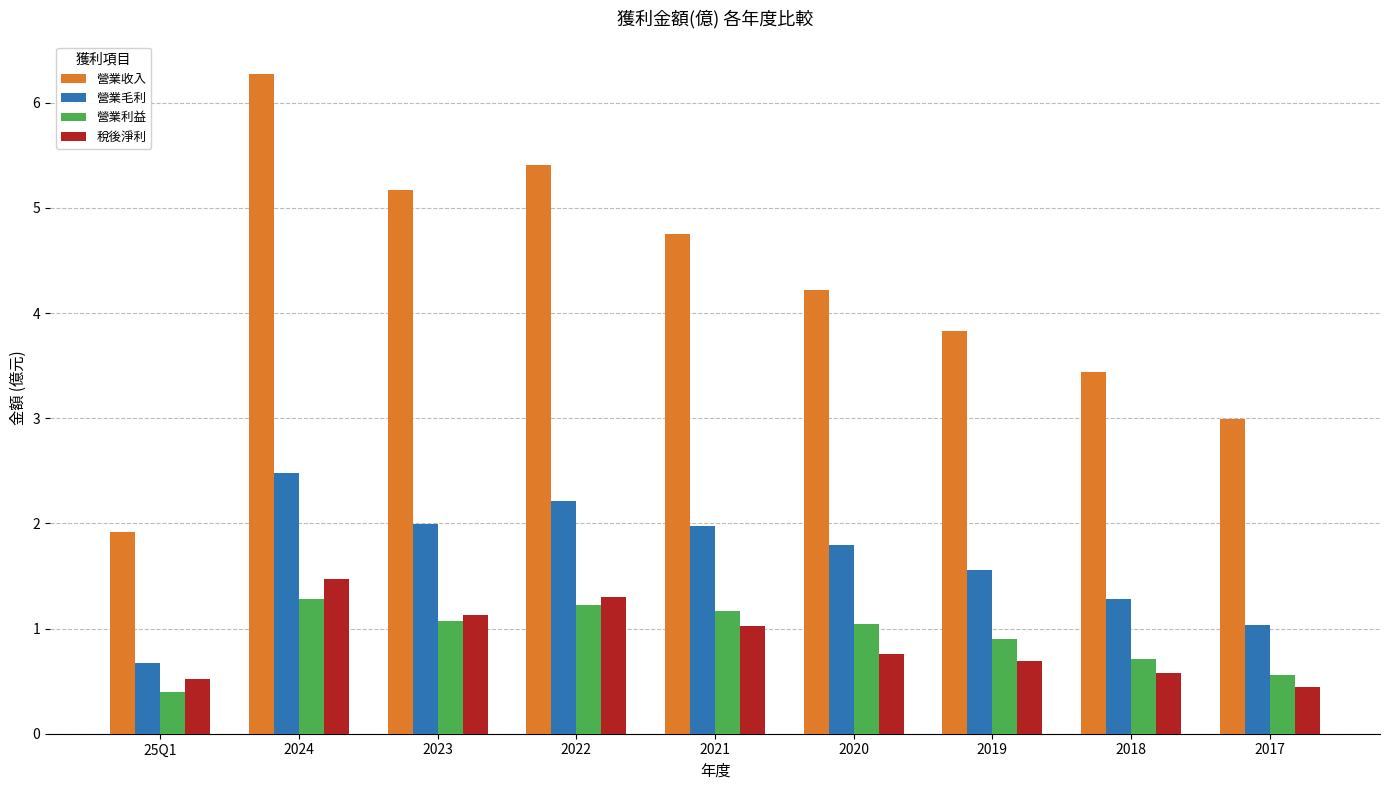

Reading left to right, transcribe all the data shown in this chart.

營業收入: 25Q1=1.9	2024=6.3	2023=5.2	2022=5.4	2021=4.8	2020=4.2	2019=3.8	2018=3.4	2017=3.0
營業毛利: 25Q1=0.7	2024=2.5	2023=2.0	2022=2.2	2021=2.0	2020=1.8	2019=1.6	2018=1.3	2017=1.0
營業利益: 25Q1=0.4	2024=1.3	2023=1.1	2022=1.2	2021=1.2	2020=1.0	2019=0.9	2018=0.7	2017=0.6
稅後淨利: 25Q1=0.5	2024=1.5	2023=1.1	2022=1.3	2021=1.0	2020=0.8	2019=0.7	2018=0.6	2017=0.4